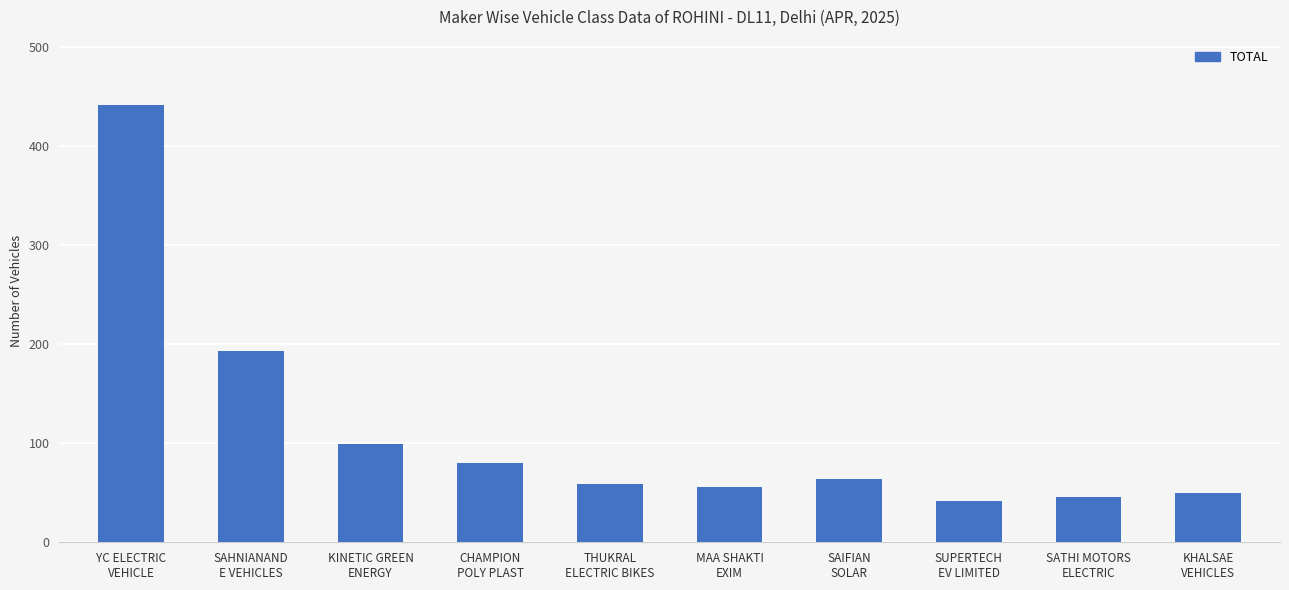

Between KHALSAE
VEHICLES and SAIFIAN
SOLAR, which is larger?

SAIFIAN
SOLAR